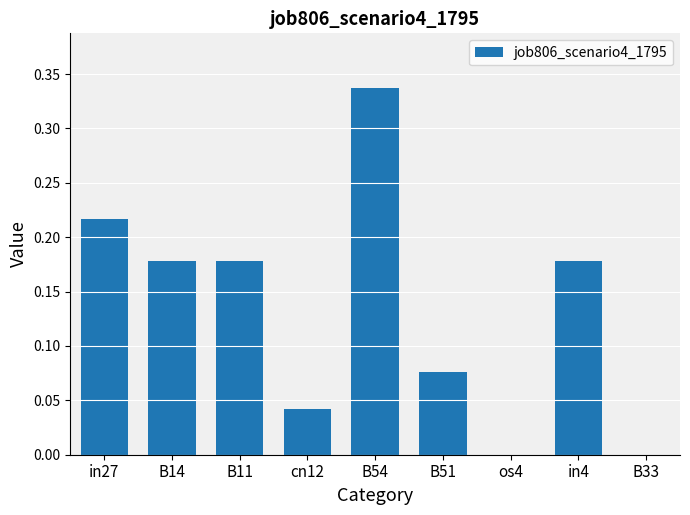

Which label corresponds to the largest value in the chart?

B54